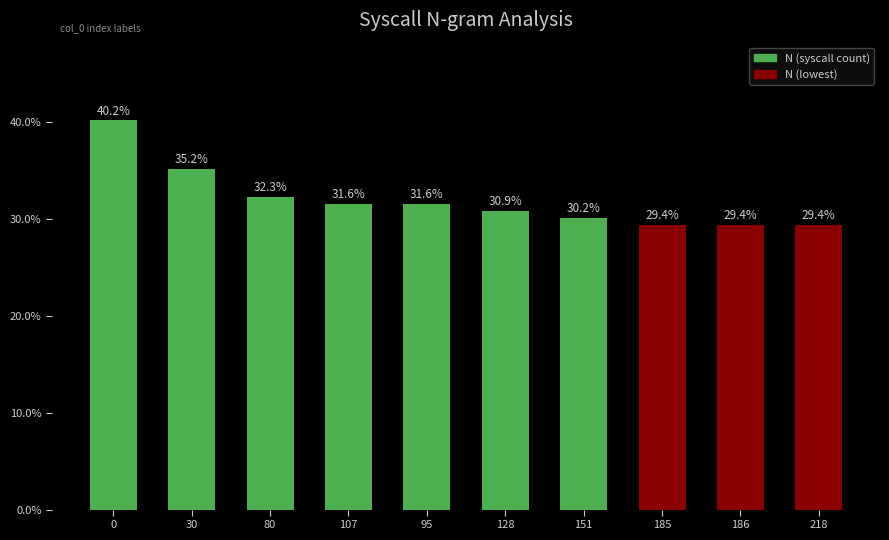

Reading right to left, transcribe all the data shown in this chart.

29.4	29.4	29.4	30.2	30.9	31.6	31.6	32.3	35.2	40.2